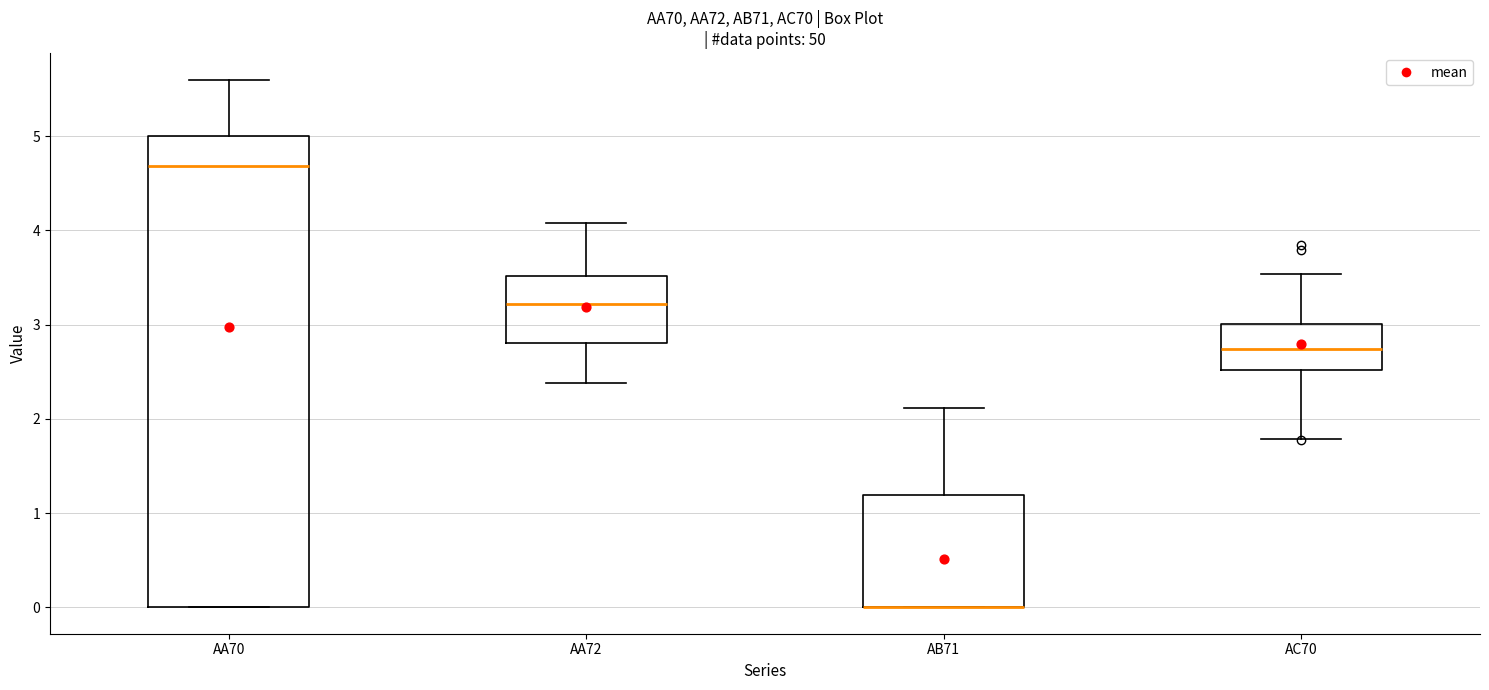

Where is the lower edge of the box for AC70 on the y-axis? The values are not printed on the chart, so give them approximately, as read against the axis.

2.5